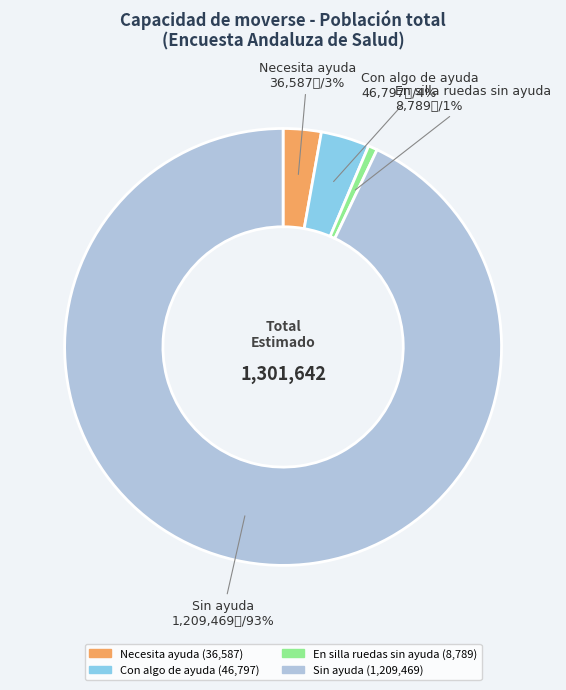

What is the smallest slice in the pie chart?

En silla ruedas sin ayuda